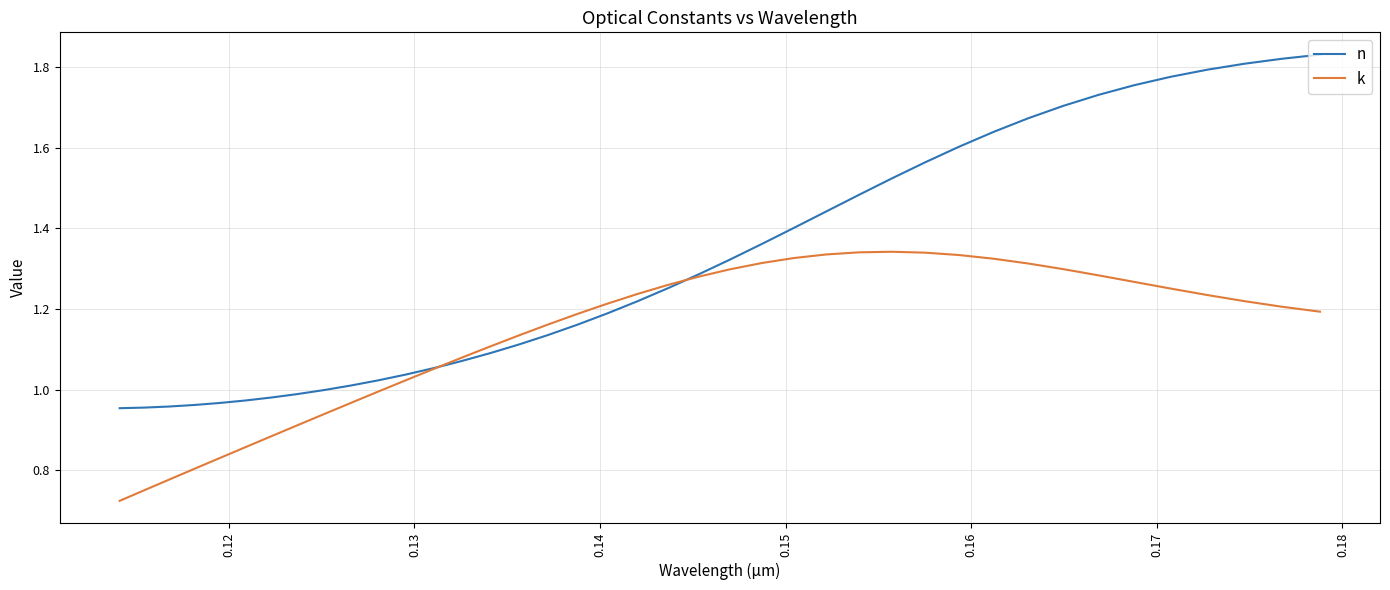

List the series in order of their peak value, lowest first.

k, n